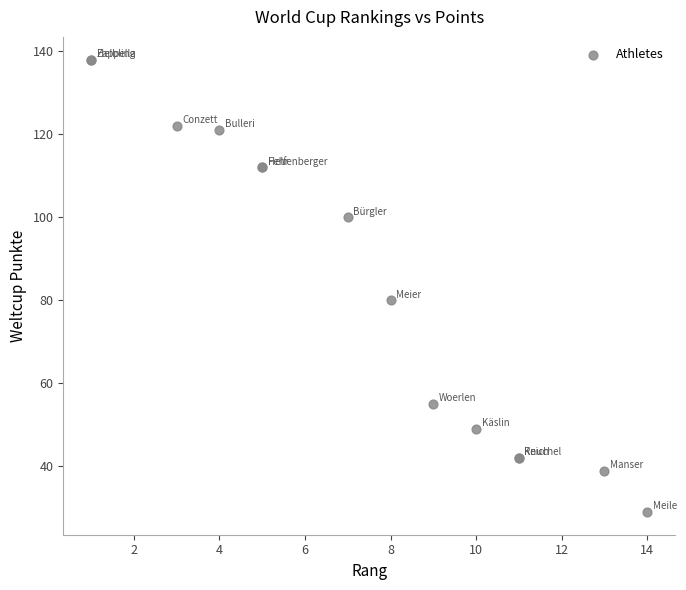

What Y value in the scatter plot is closest to 83?

80